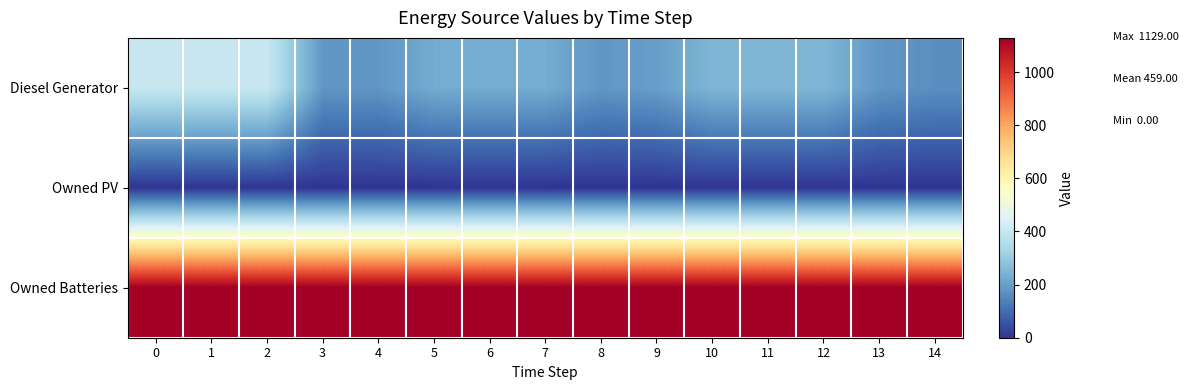

List the series in order of their overall mean, lowest first.

Owned PV, Diesel Generator, Owned Batteries